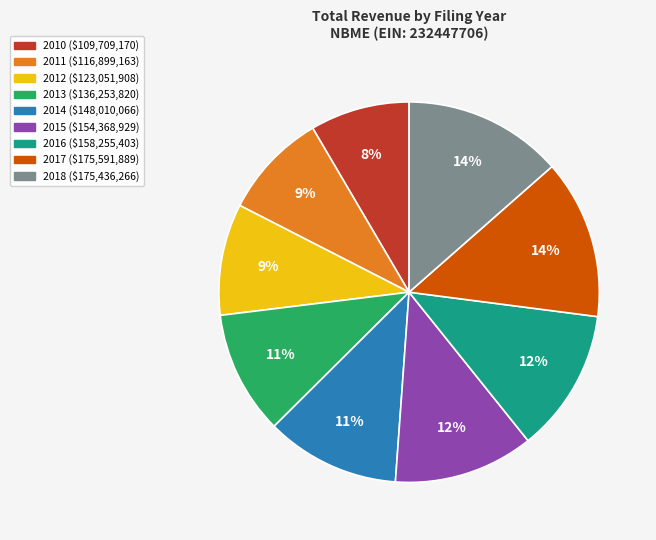

To the nearest percent, what portion does 2012 represent?

9%